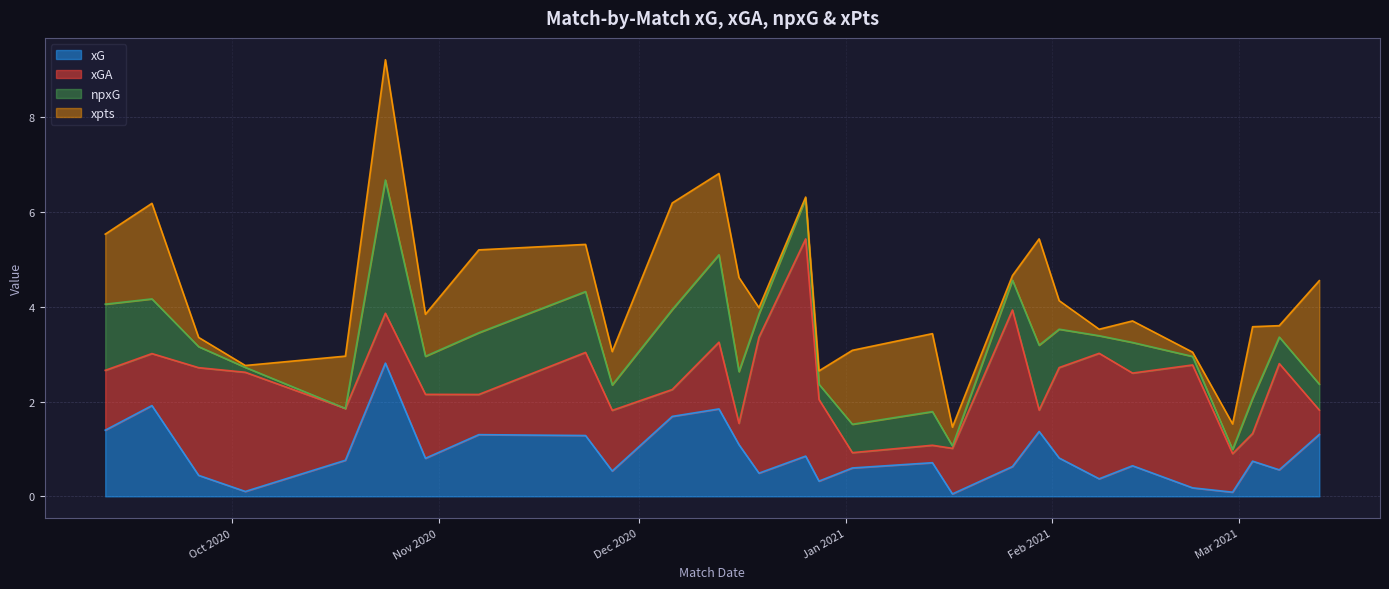

What is the difference between the second highest and second lowest values in the xGA series?

2.9